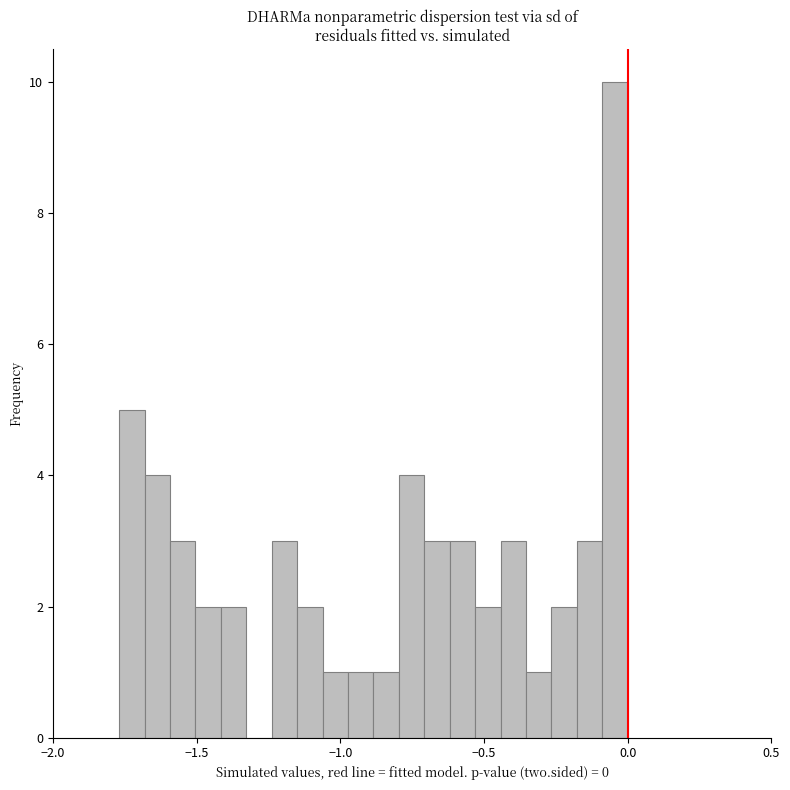

Read against the x-axis, roughly where is the centre of the tallest bar?

-0.05